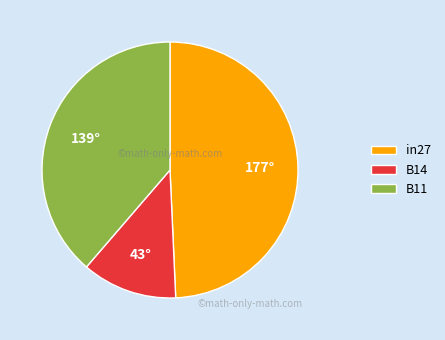

True or false: in27 accounts for 49% of the total.

True